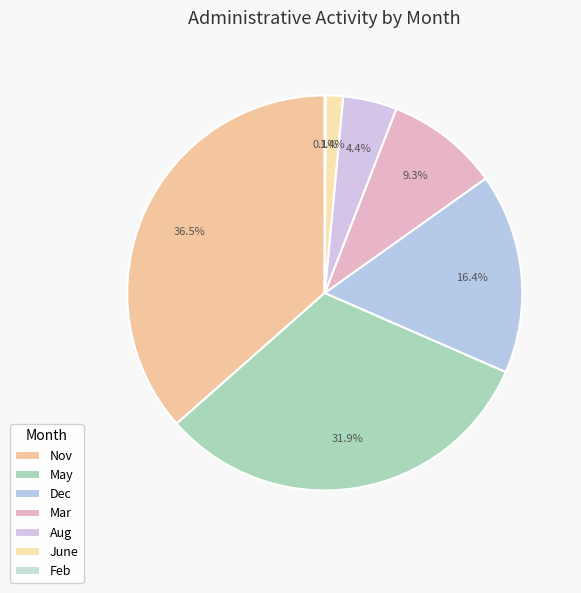

To the nearest percent, what percentage of the pie is June?

1%